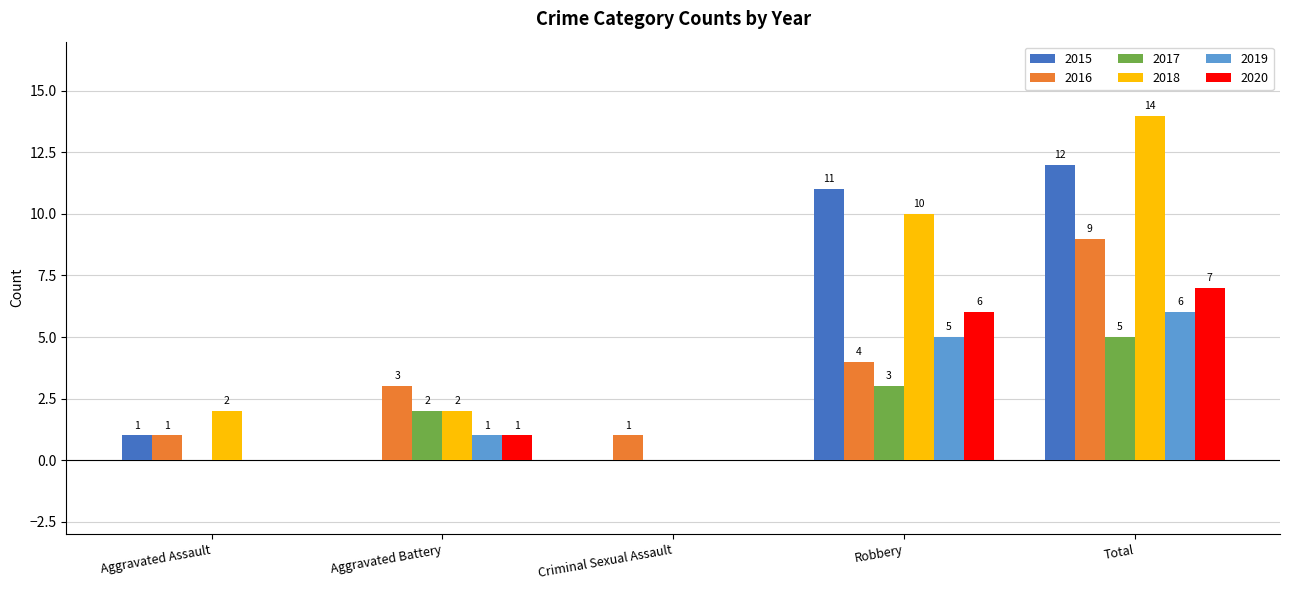

What are all the series names shown in the legend?

2015, 2016, 2017, 2018, 2019, 2020